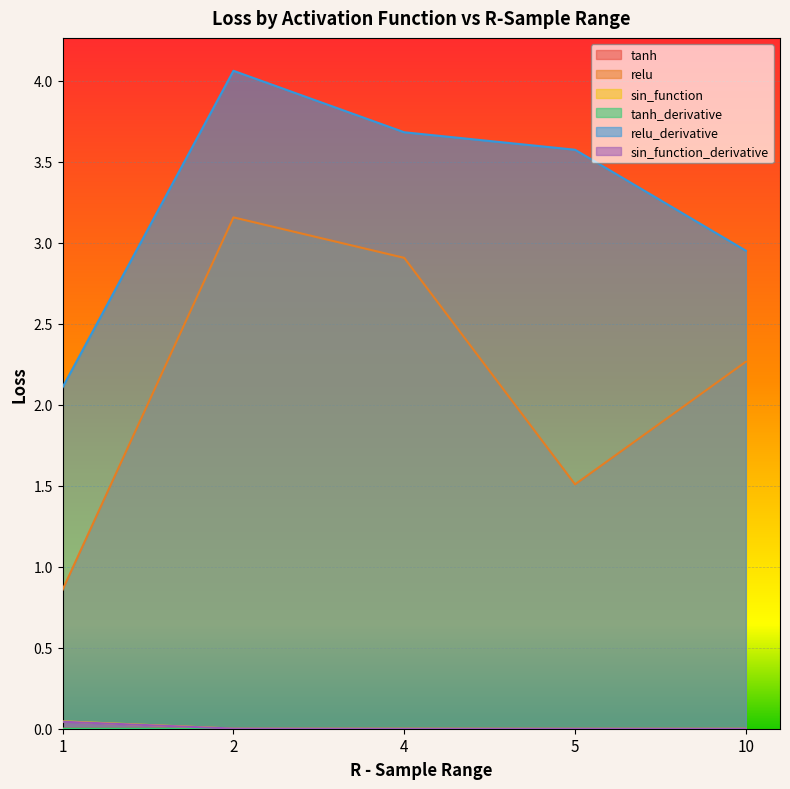

At 10, list the series in order from largest to smallest.

relu_derivative, relu, tanh, sin_function, sin_function_derivative, tanh_derivative